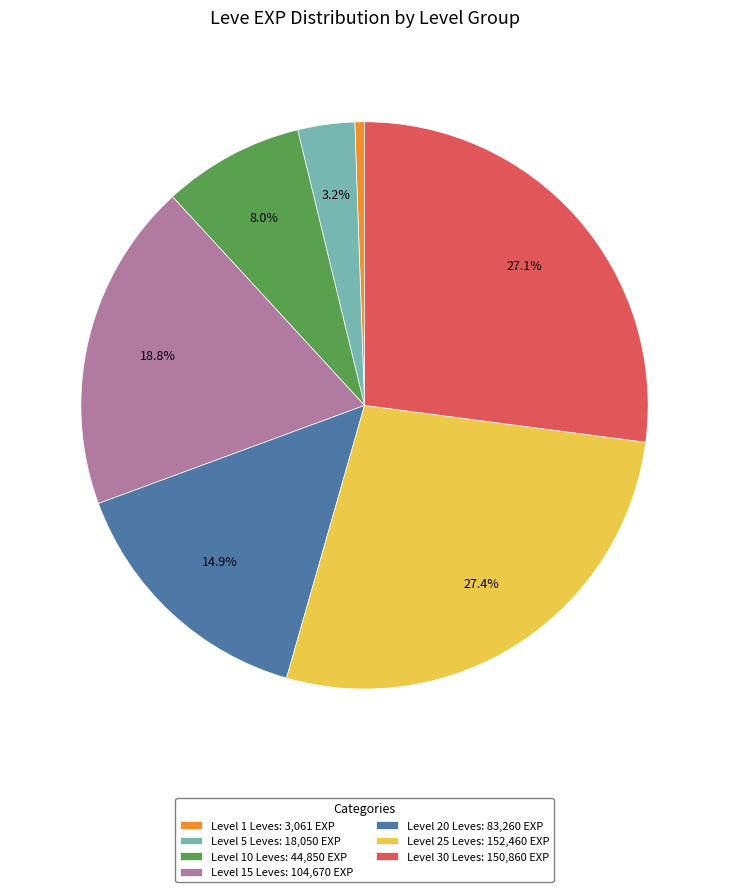

Does Level 30 Leves: 150,860 EXP account for over 50% of the chart?

No